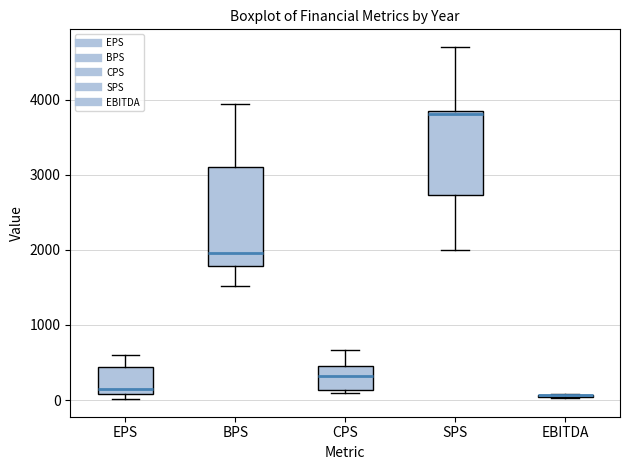

Which box is the tallest, from its lower edge to its upper edge?

BPS